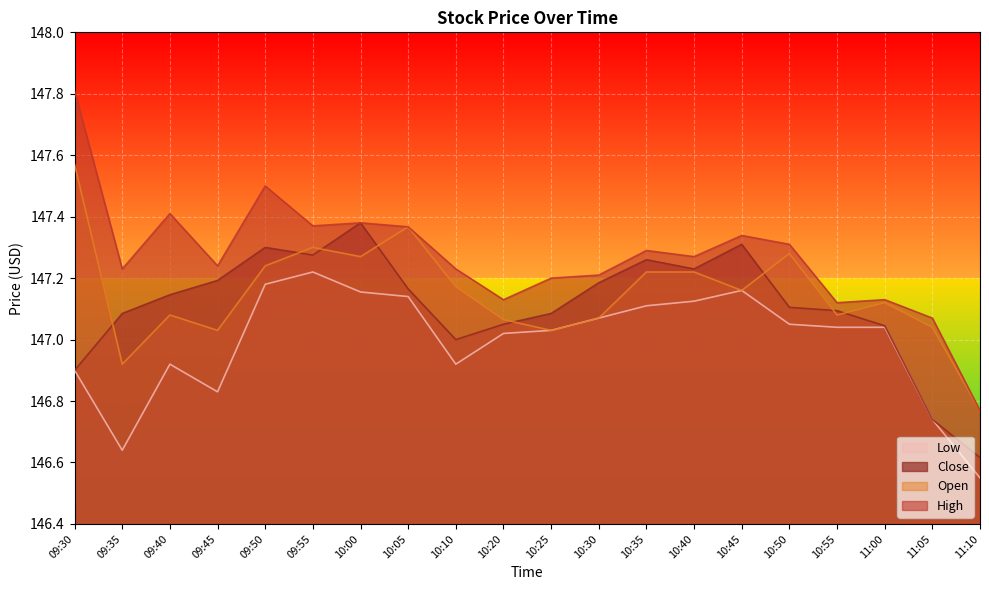

At which category is the sum across all series the highest?

09:50